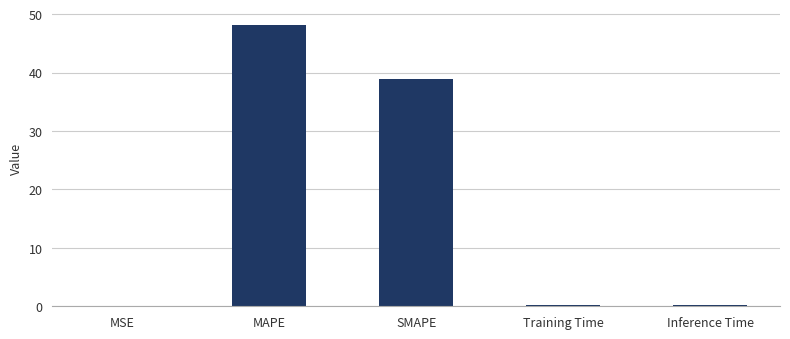

Is it true that the value at MAPE is 48.2?

True